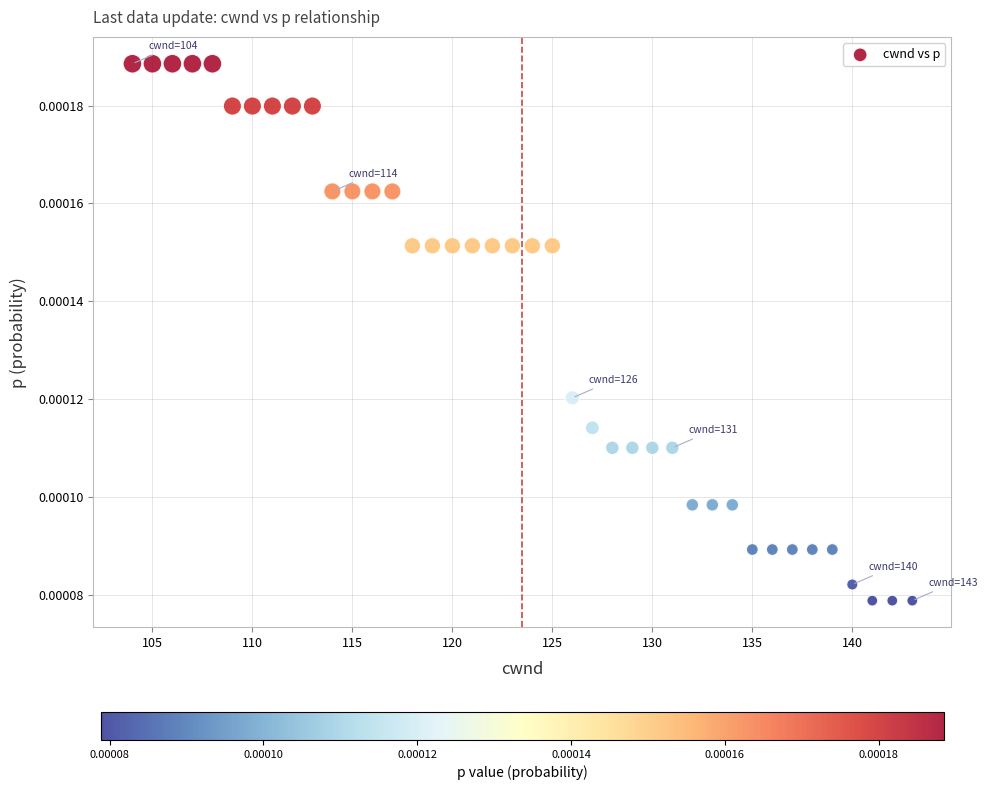

Count the number of points in this scatter plot.

40